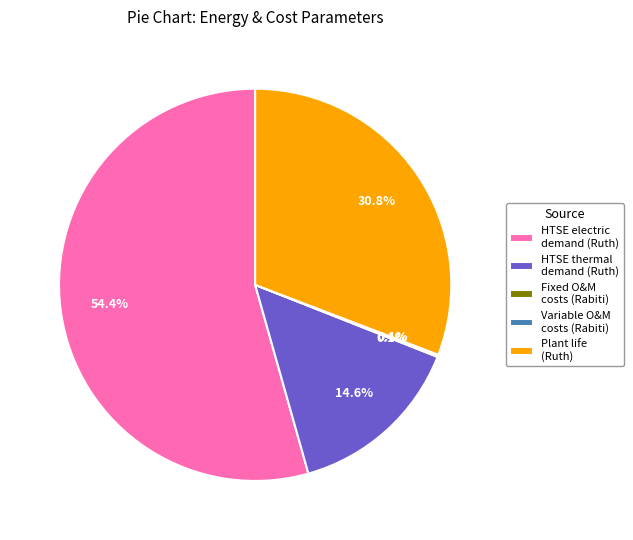

Which has a higher value, Plant life (Ruth) or HTSE electric demand (Ruth)?

HTSE electric demand (Ruth)